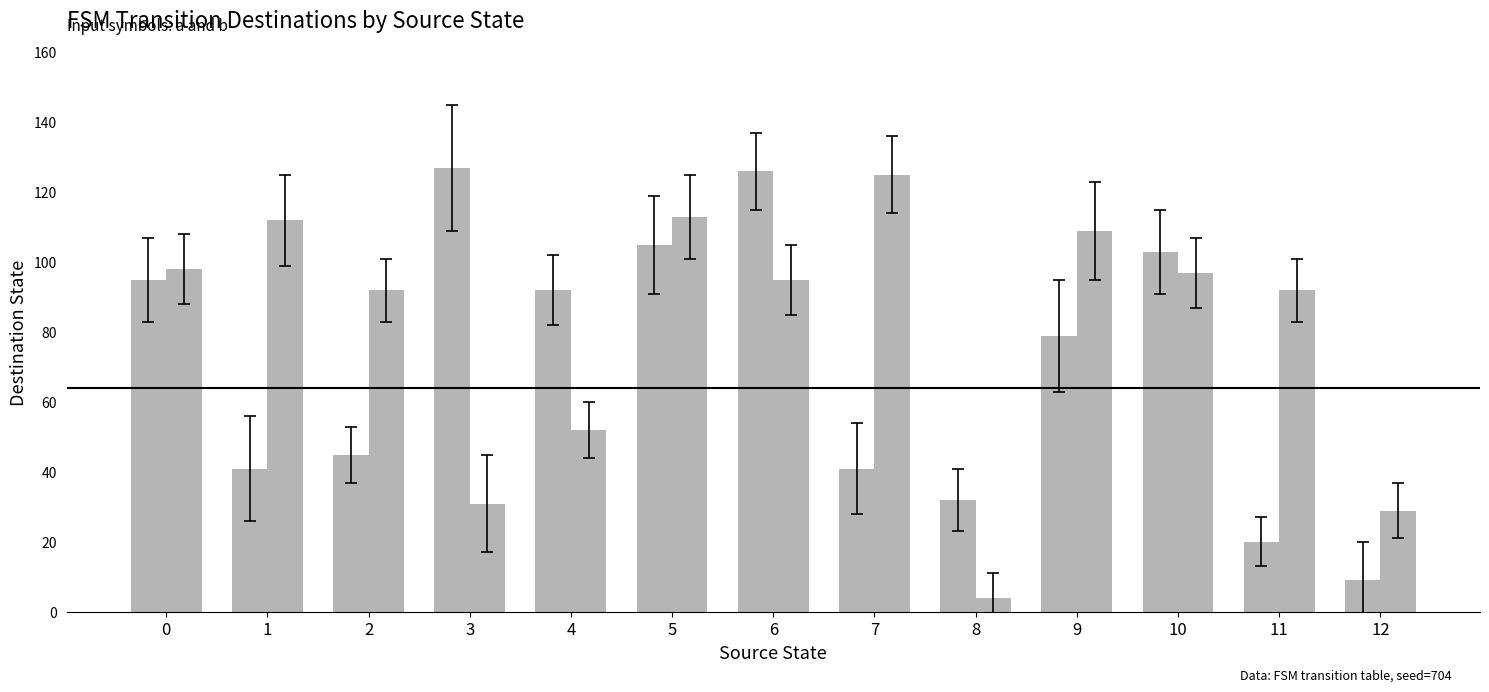

How many bars are there in total?

26